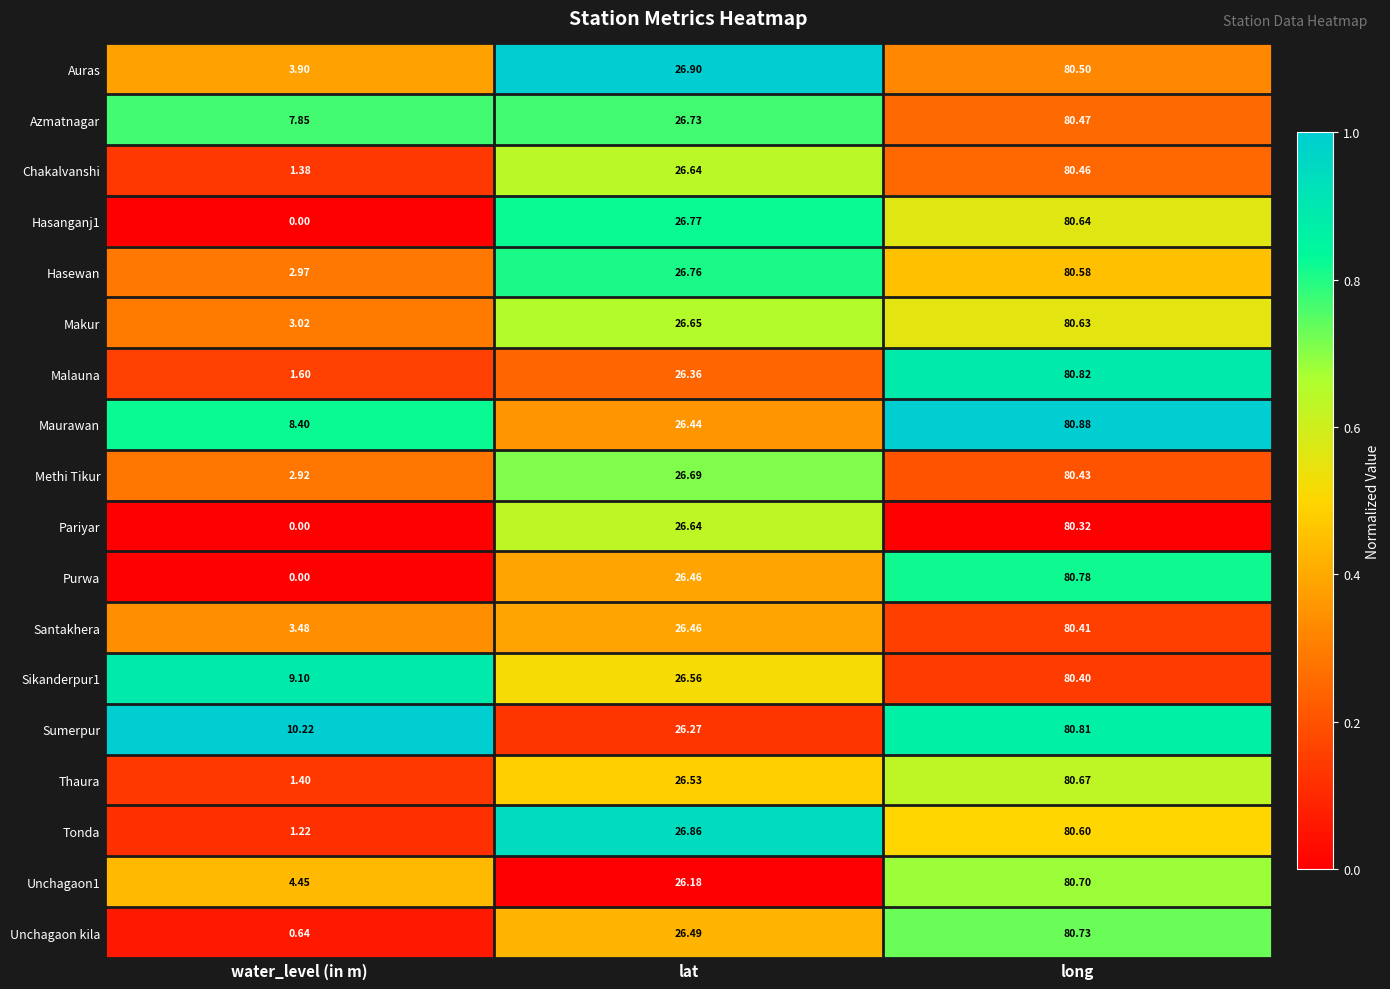

Which series has the largest total across all categories?

Sumerpur